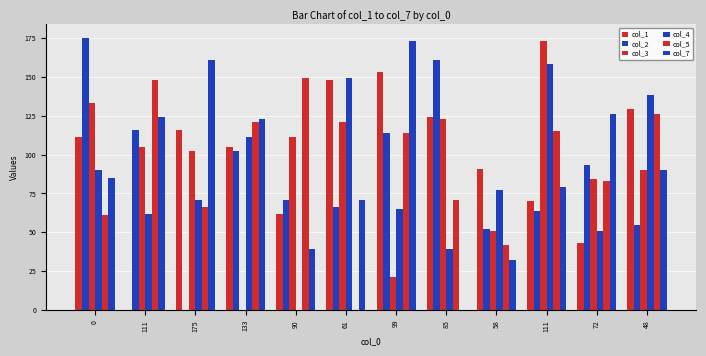

How many distinct data groups are displayed?

6